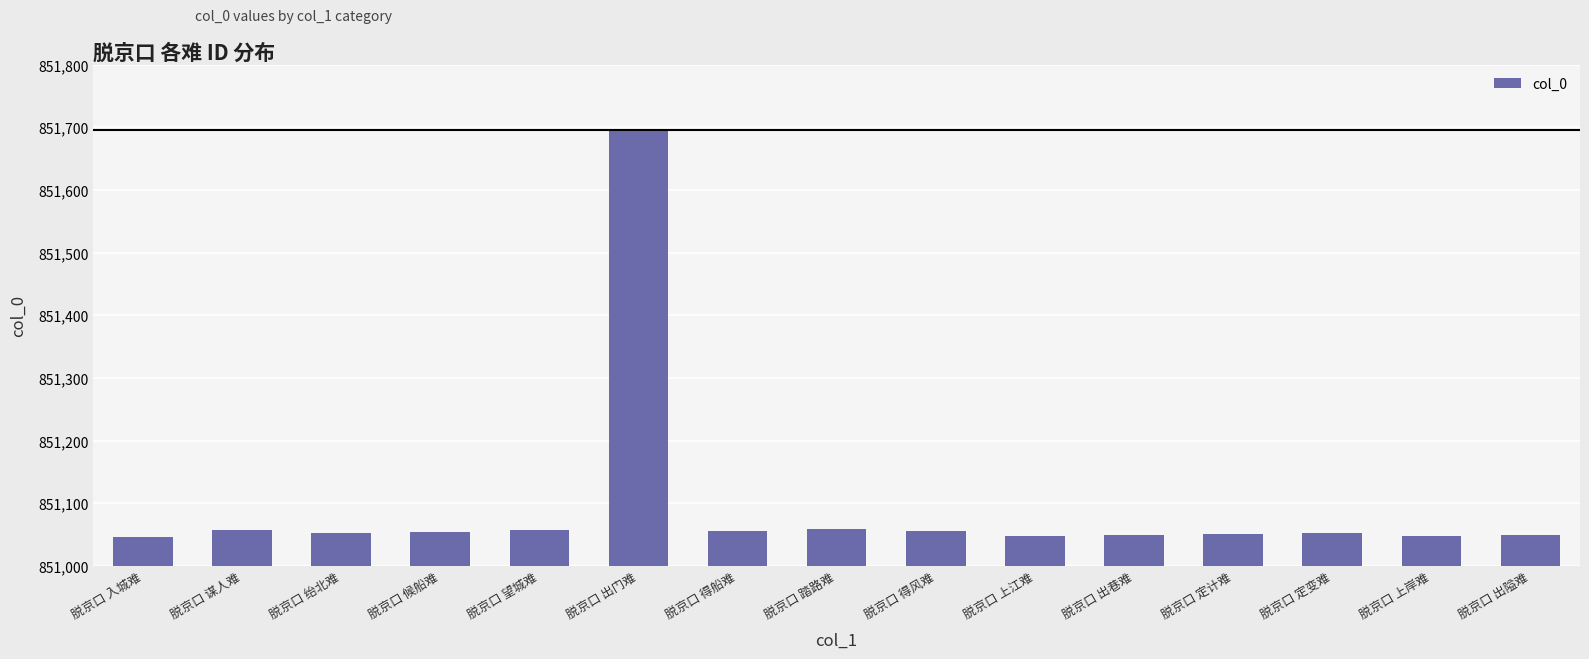

What is the minimum value shown in the chart?

851046